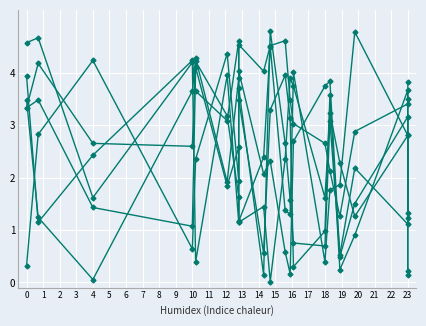

In col_5, how many points are lower than both neighbors (excluding endpoints)?

5